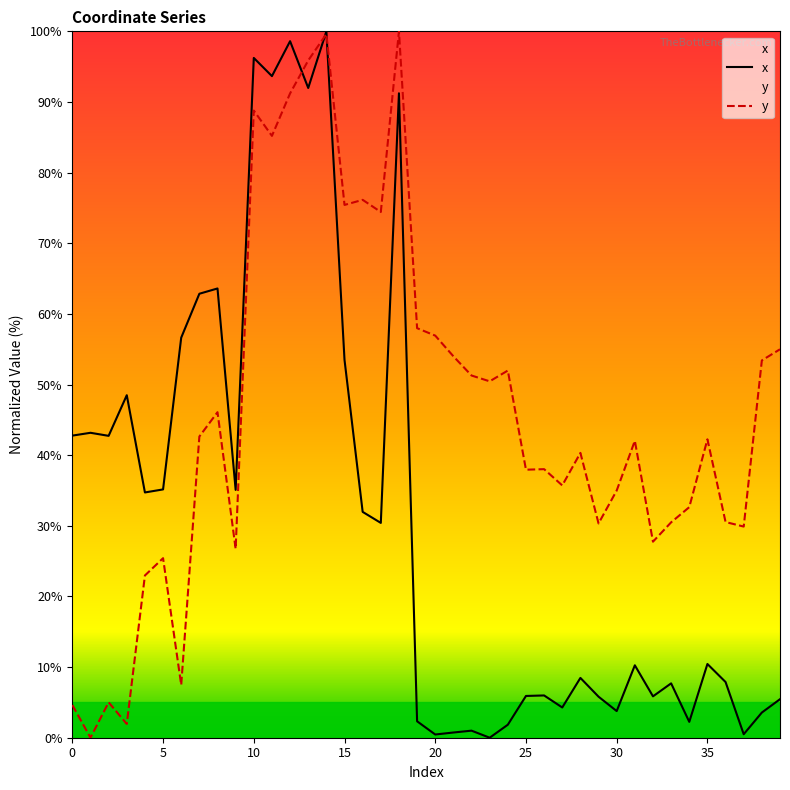

Which has a higher value, 2 or 33?

2